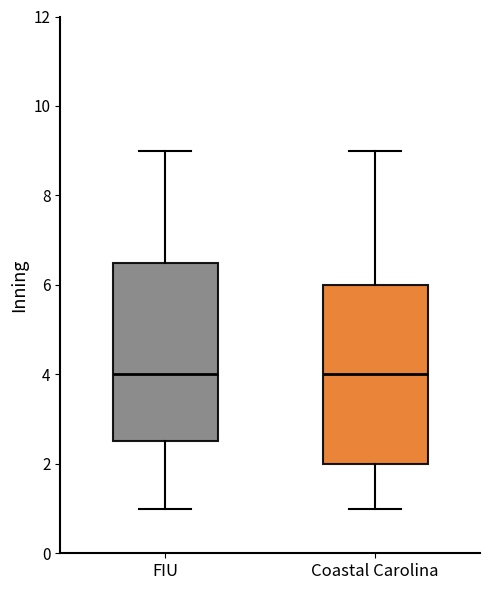

Reading left to right, read every box against the y-axis: the position of its median line, the range the box covers, and the ends of its whiskers. The values are not printed on the chart, so give them approximately, as read against the axis.

FIU: median 4.0, box 2.6 to 6.6, whiskers 1.0 to 9.0
Coastal Carolina: median 4.0, box 2.0 to 6.0, whiskers 1.0 to 9.0